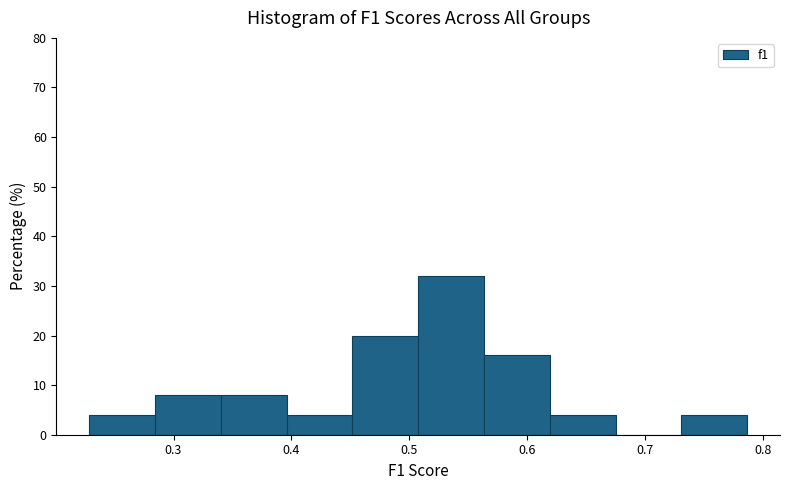

What is the height of the bar covering 0.62 to 0.68 on the x-axis? Neither the bar edges nor the heights are printed on the chart, so give them approximately, as read against the axes.

4